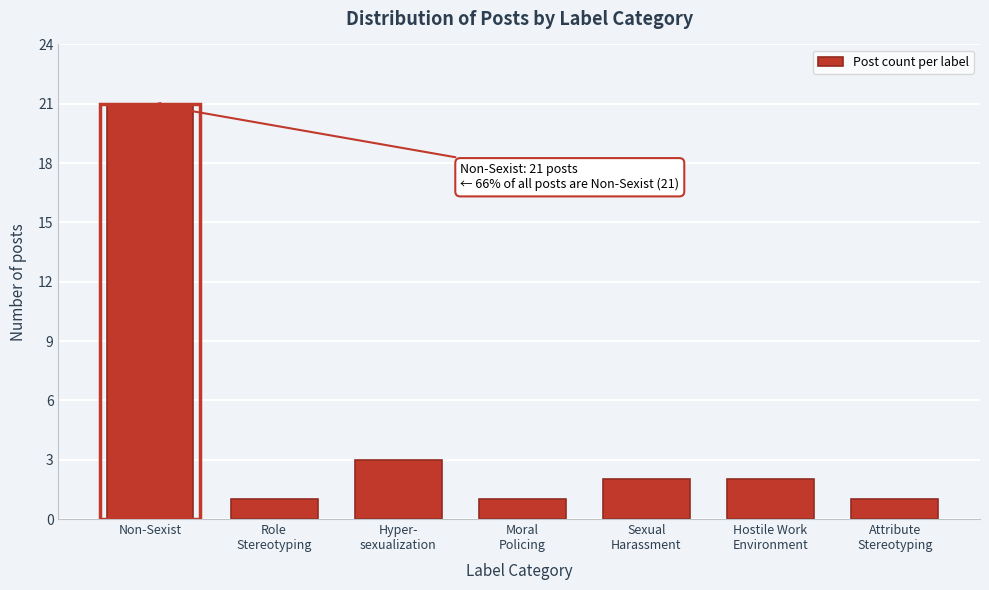

Reading left to right, list all the values displayed in this chart.

21	1	3	1	2	2	1